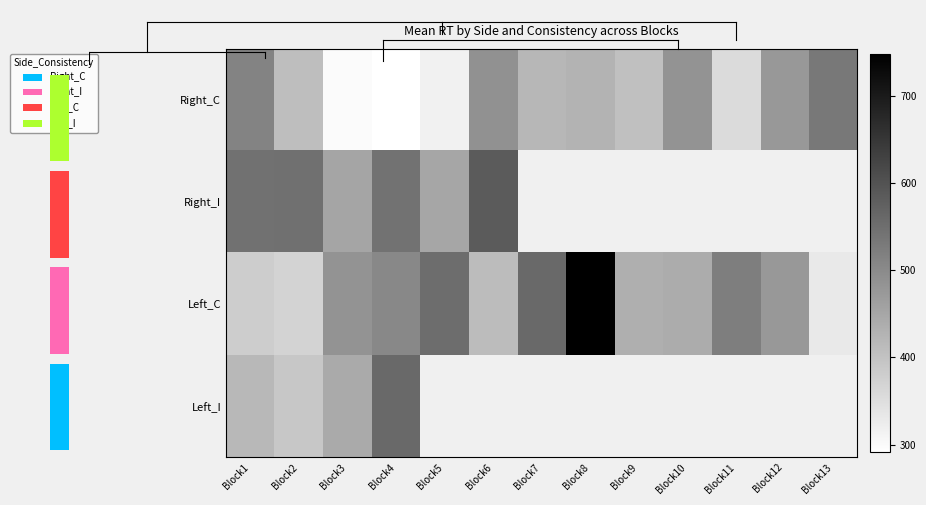

At which label does Left_C reach its minimum?

Block13